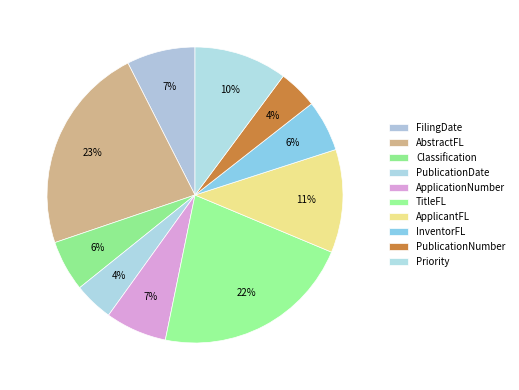

The PublicationNumber slice represents 4% of the pie. True or false?

True